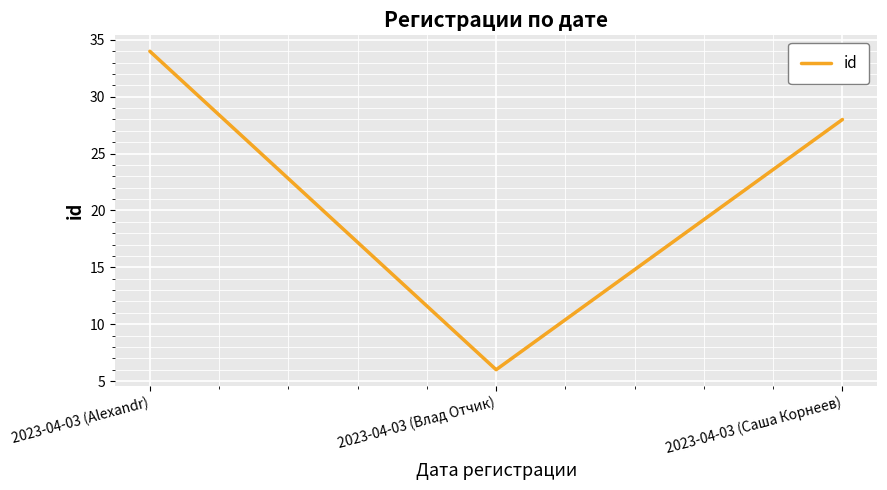

Rank the categories by value from lowest to highest.

2023-04-03 (Влад Отчик), 2023-04-03 (Саша Корнеев), 2023-04-03 (Alexandr)